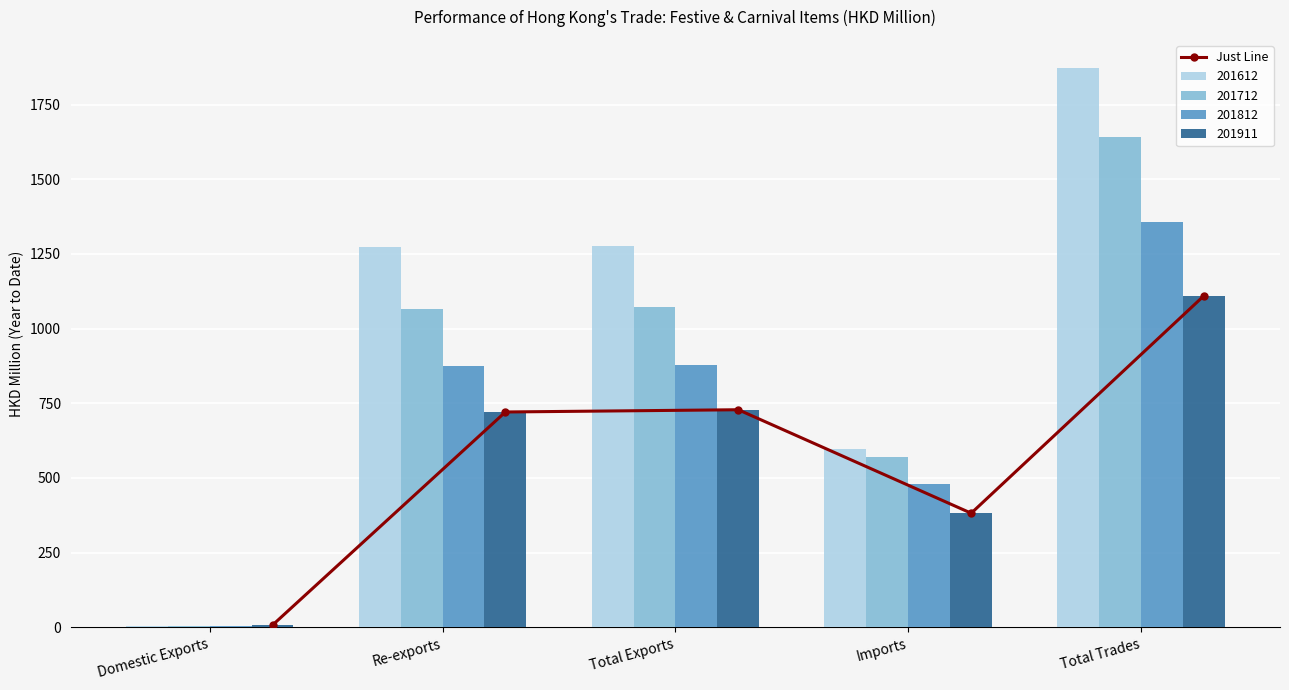

What is the minimum value shown in the chart?

7.5